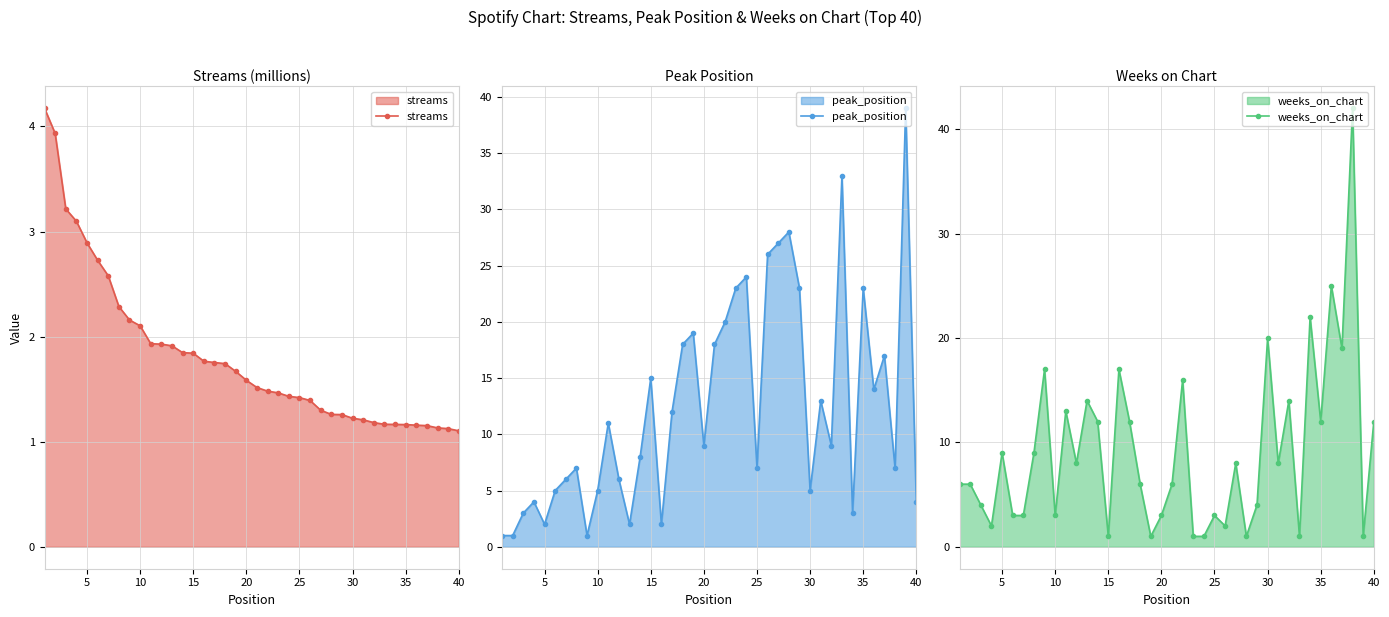

What are all the series names shown in the legend?

streams, peak_position, weeks_on_chart